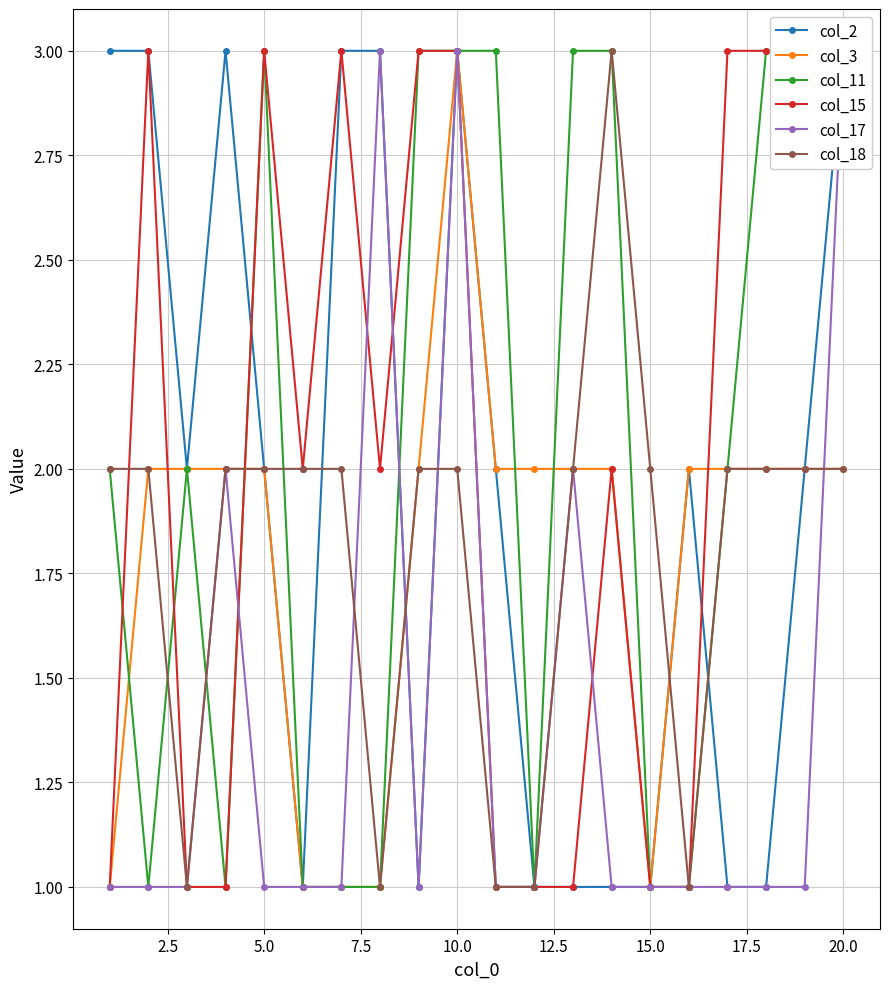

What is the difference between the maximum and minimum values in the col_11 series?

2